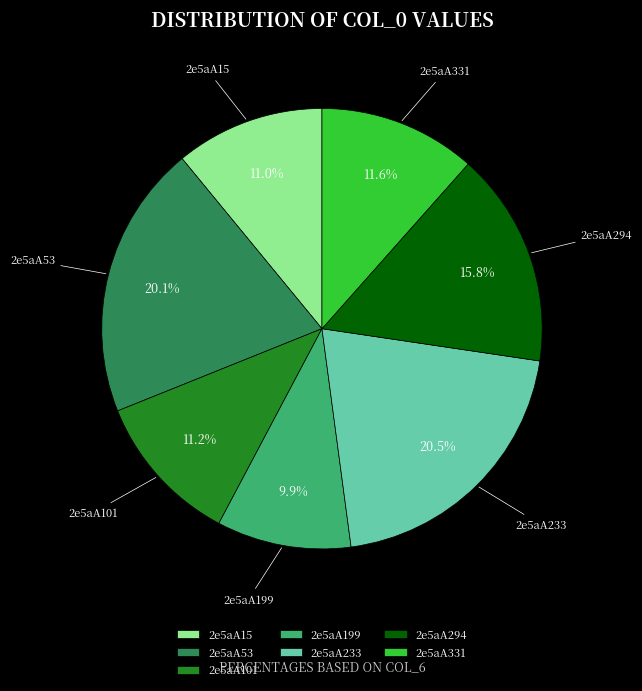

Does 2e5aA199 account for over 50% of the chart?

No